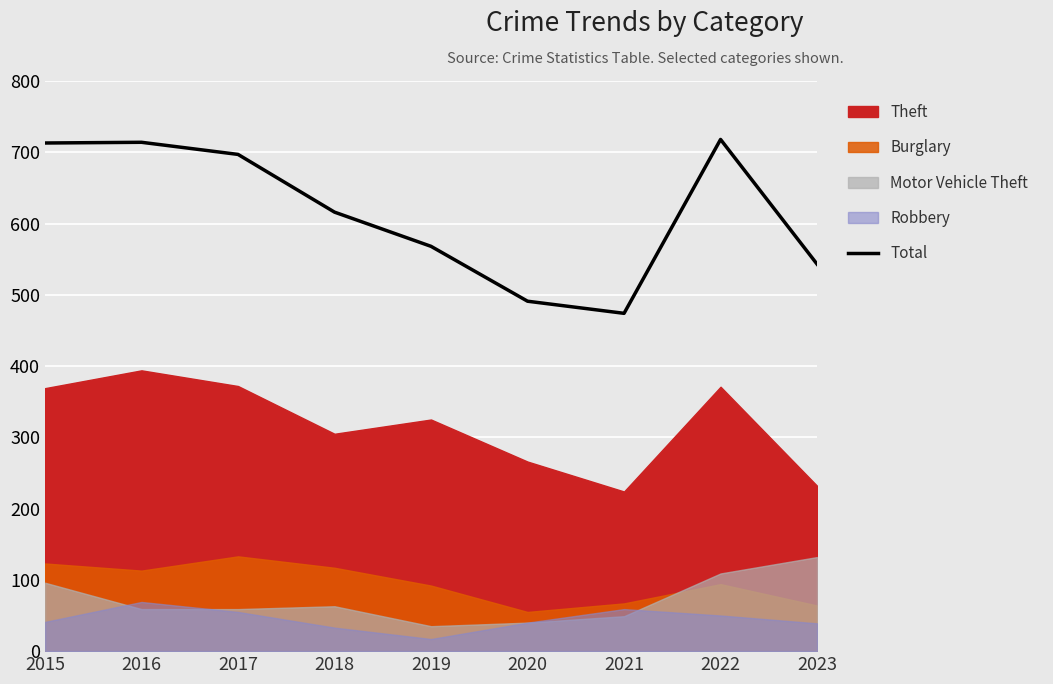

List the labels in order of value, largest first.

2022, 2016, 2015, 2017, 2018, 2019, 2023, 2020, 2021